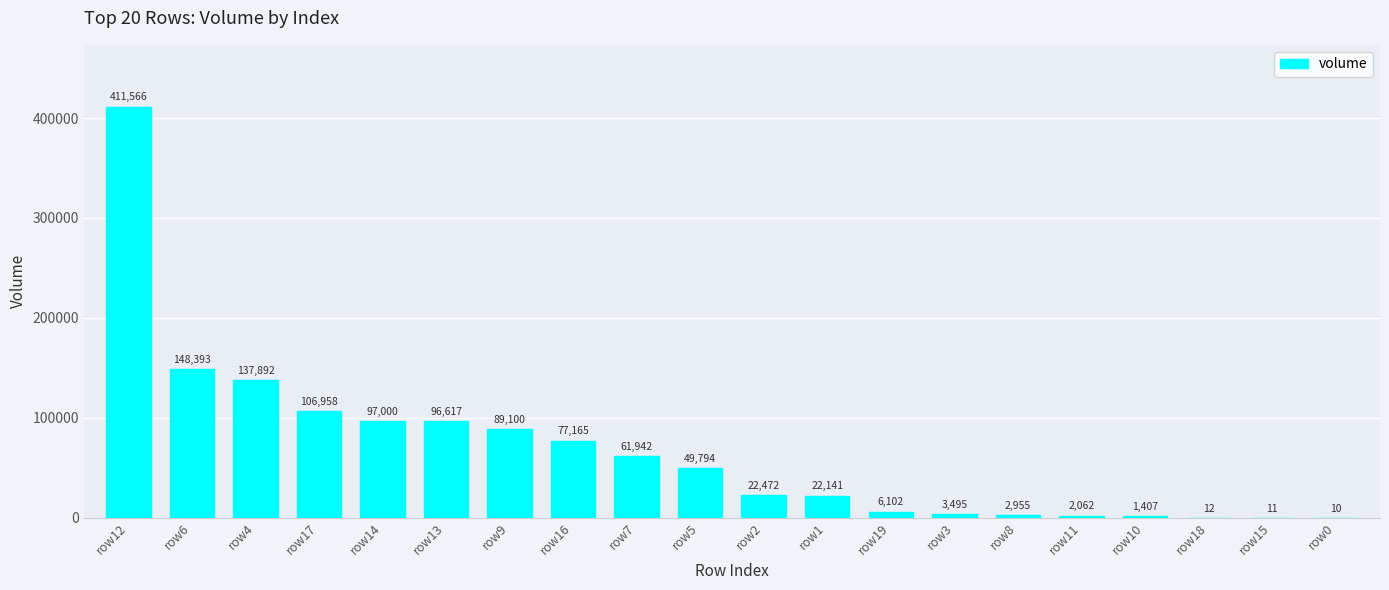

What is the sum of the values at row5 and row12?

461359.9